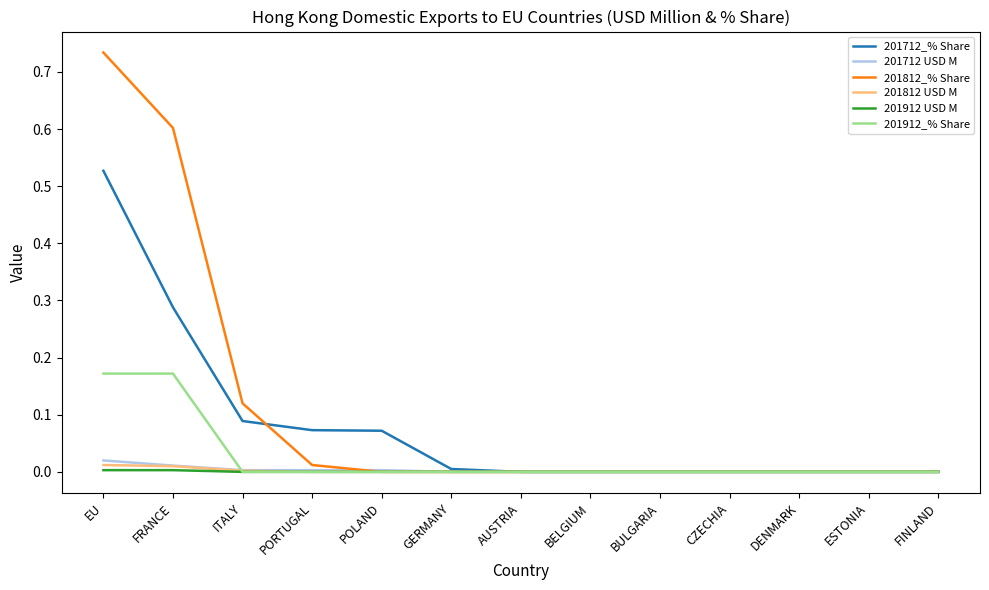

At which category is the sum across all series the highest?

EU